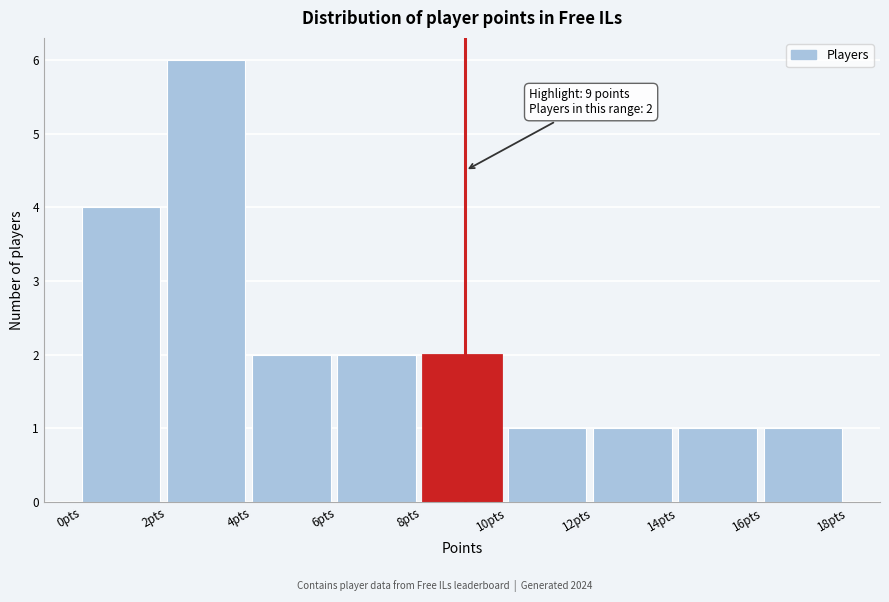

Which range on the x-axis has the tallest bar?

2 to 4